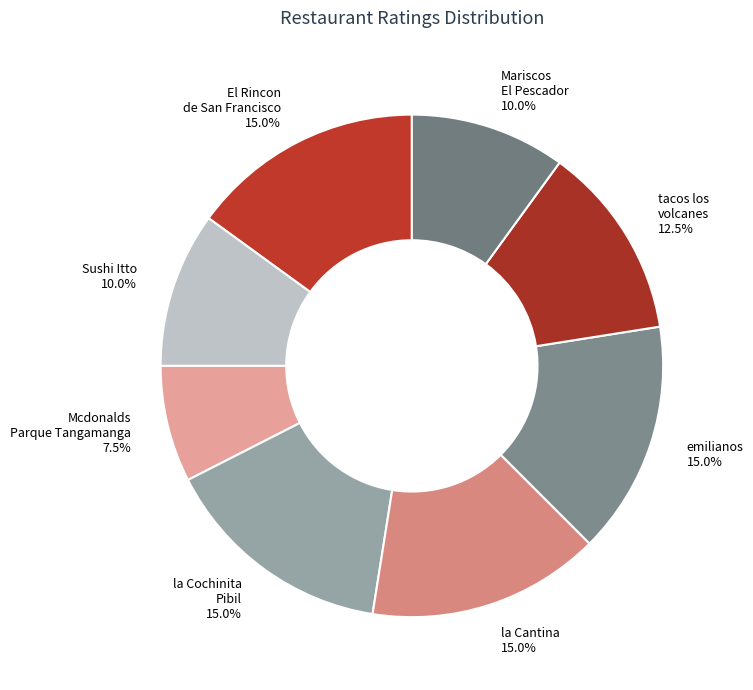

Which category has the smallest portion of the pie?

Mcdonalds Parque Tangamanga